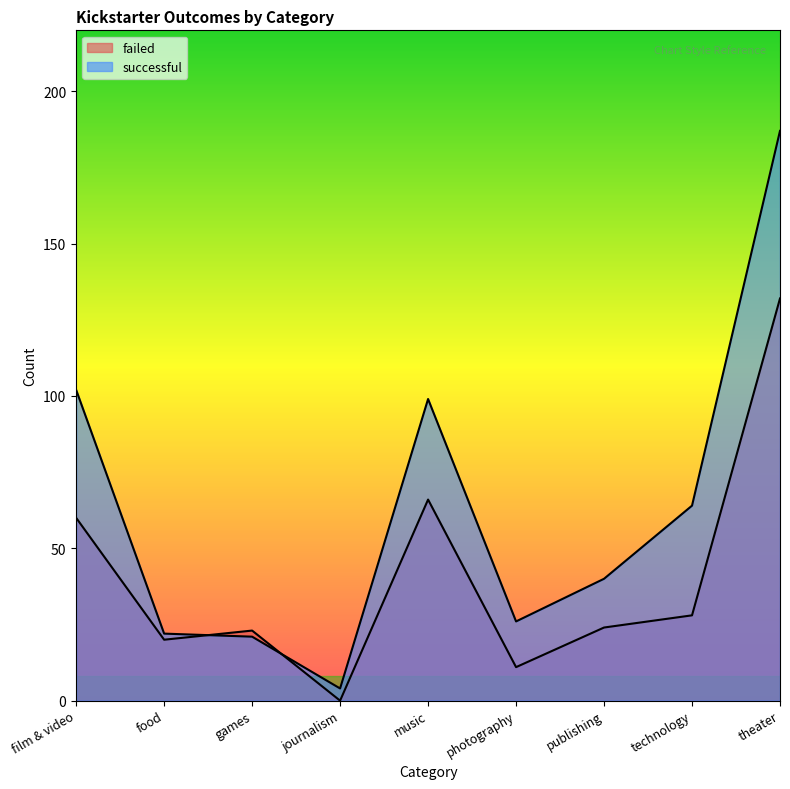

Which category has the highest value across all series?

theater